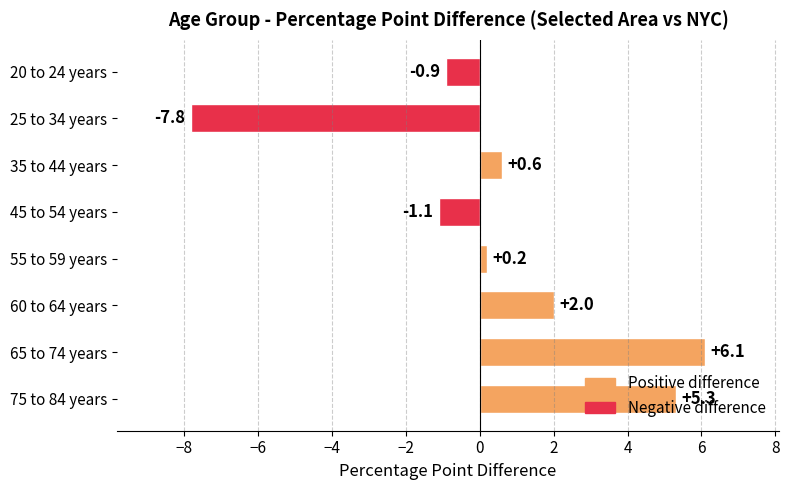

At which category does the chart reach its peak across all series?

65 to 74 years